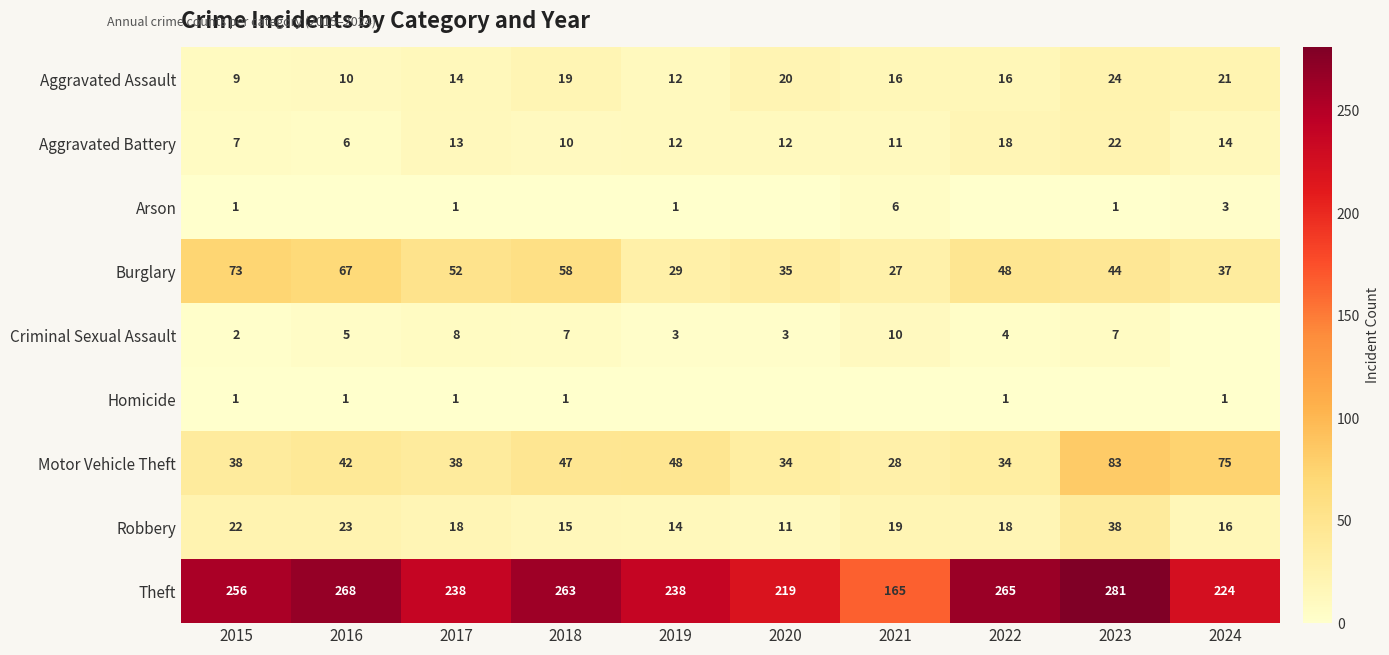

Where is Theft nearest to the value 223?

2024